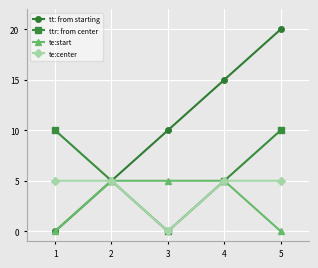

True or false: te:start has more than 2 interior local peaks.

False